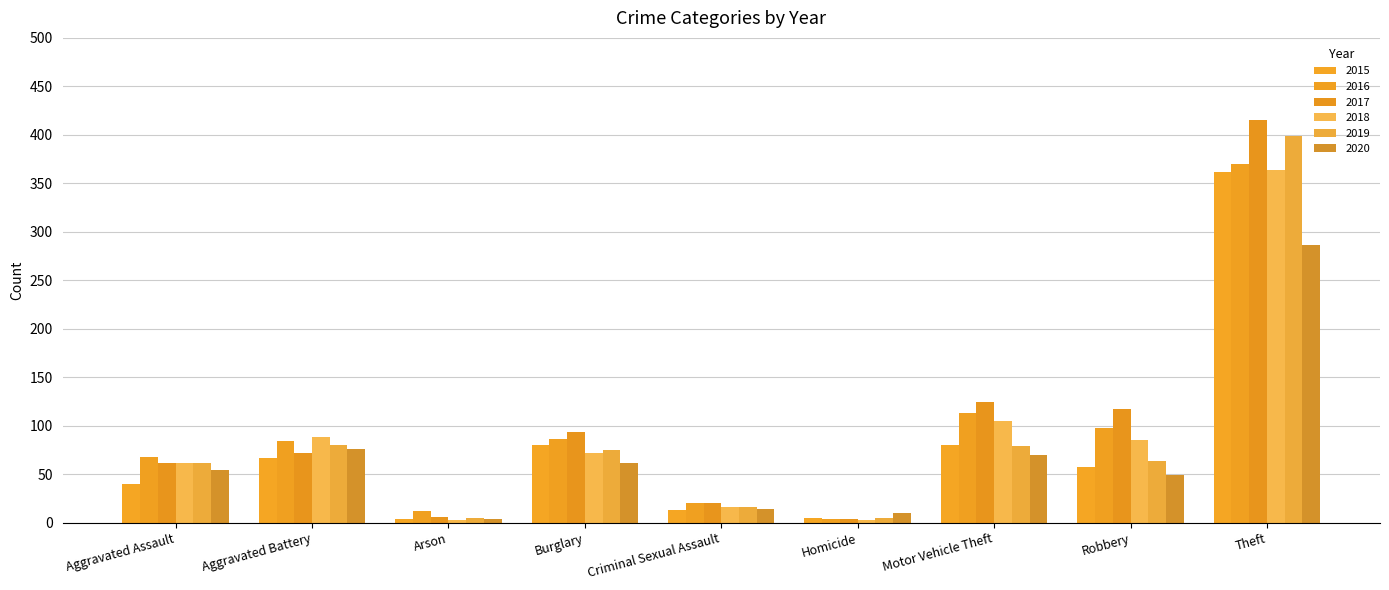

Which category has the lowest value in the 2017 series?

Homicide